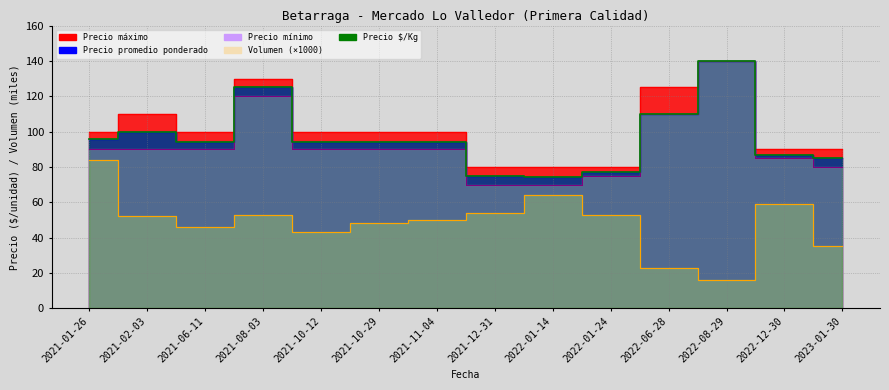

Where is the first local minimum for Volumen (×1000)?

2021-06-11